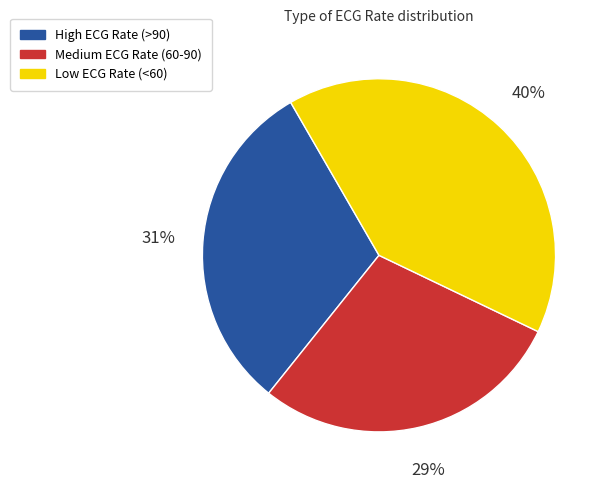

Combined, do High ECG Rate (>90) and Low ECG Rate (<60) account for over 50%?

Yes